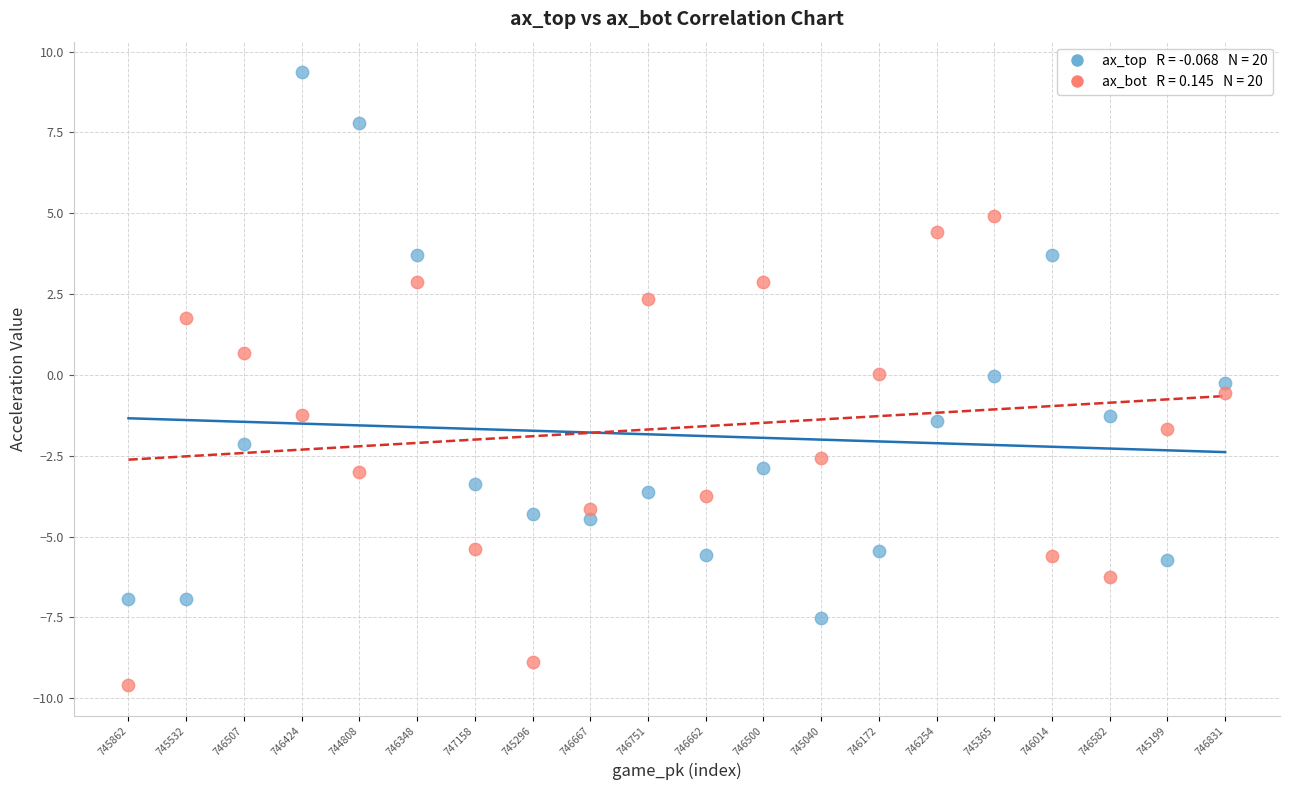

How many points are shown in the scatter plot?

40